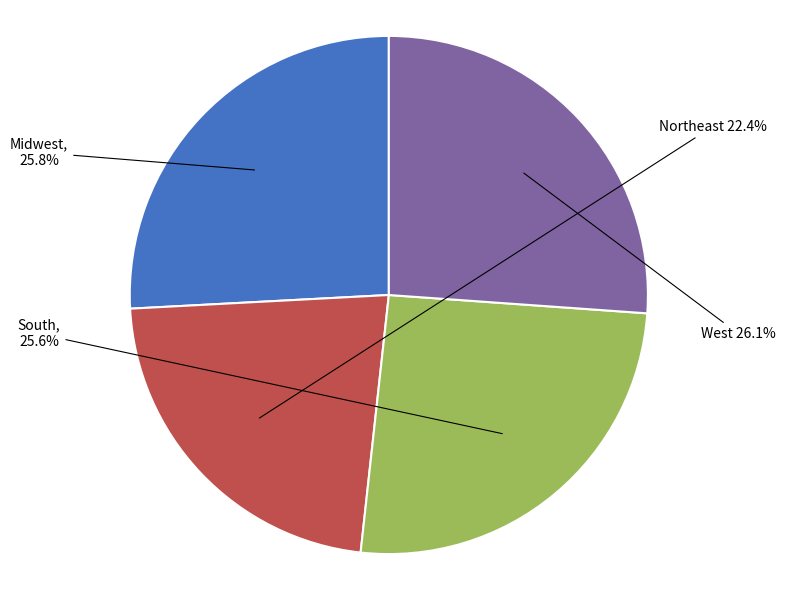

Is there a majority slice in this chart?

No